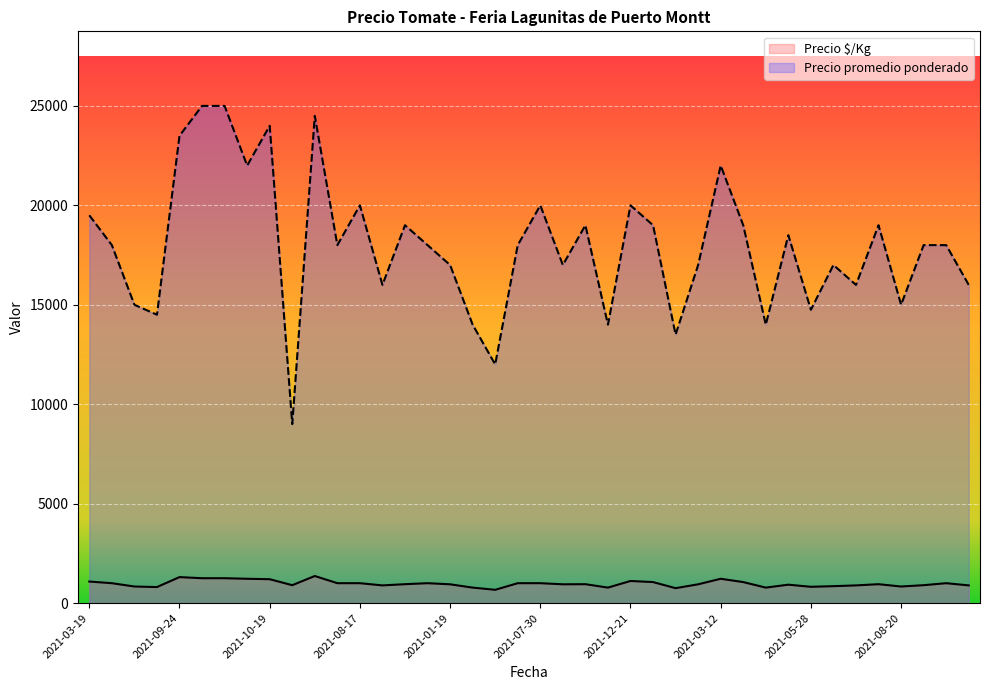

In Precio promedio ponderado, how many points are higher than both neighbors (excluding endpoints)?

11